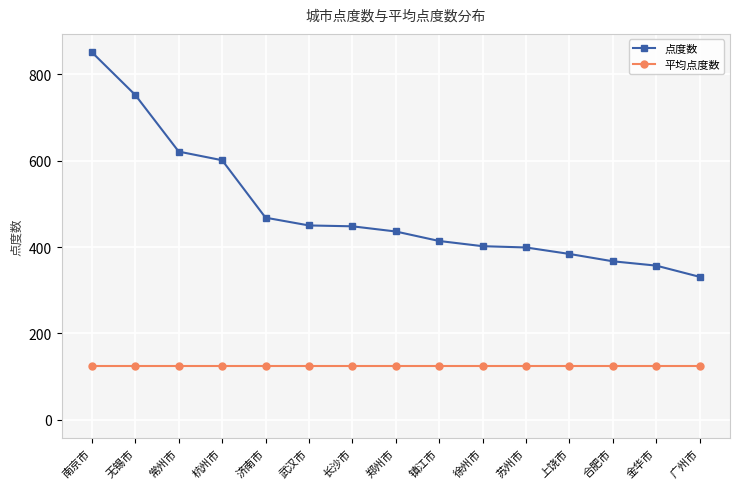

Is it true that 平均点度数 equals 125.1 at 徐州市?

True